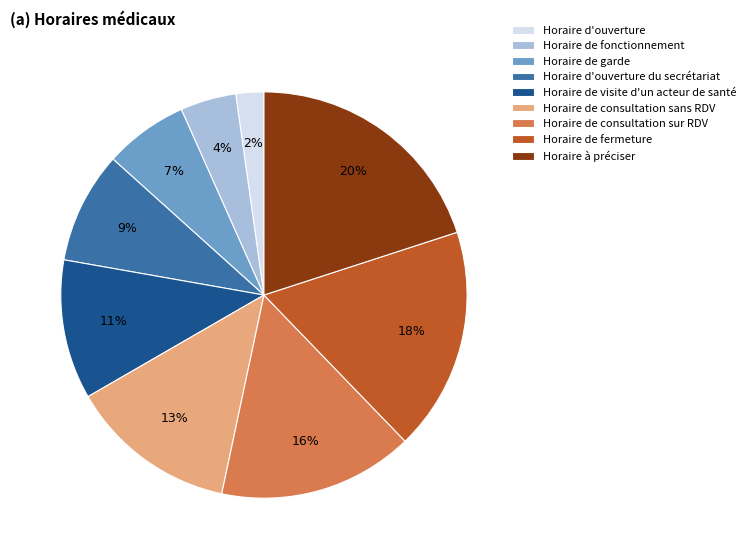

Between Horaire à préciser and Horaire d'ouverture, which is larger?

Horaire à préciser